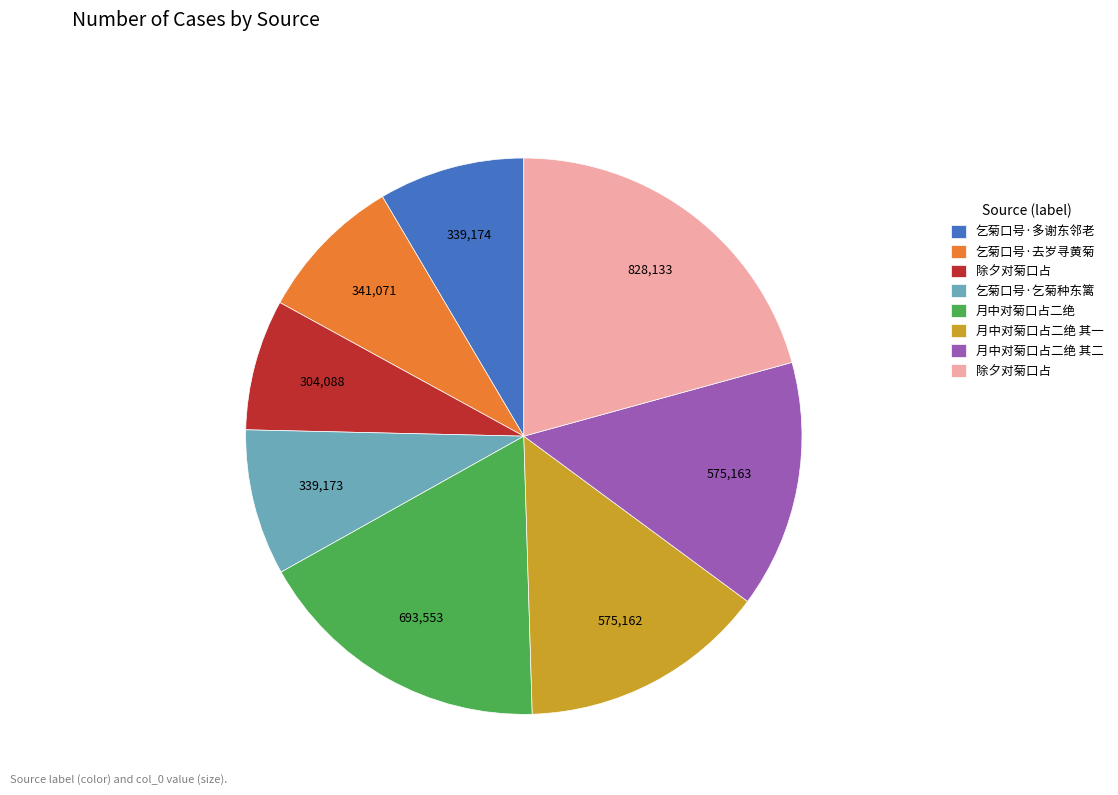

Does any single category account for the majority?

No